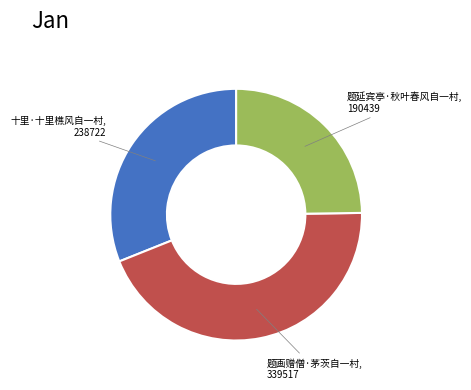

Count the number of slices in the pie.

3